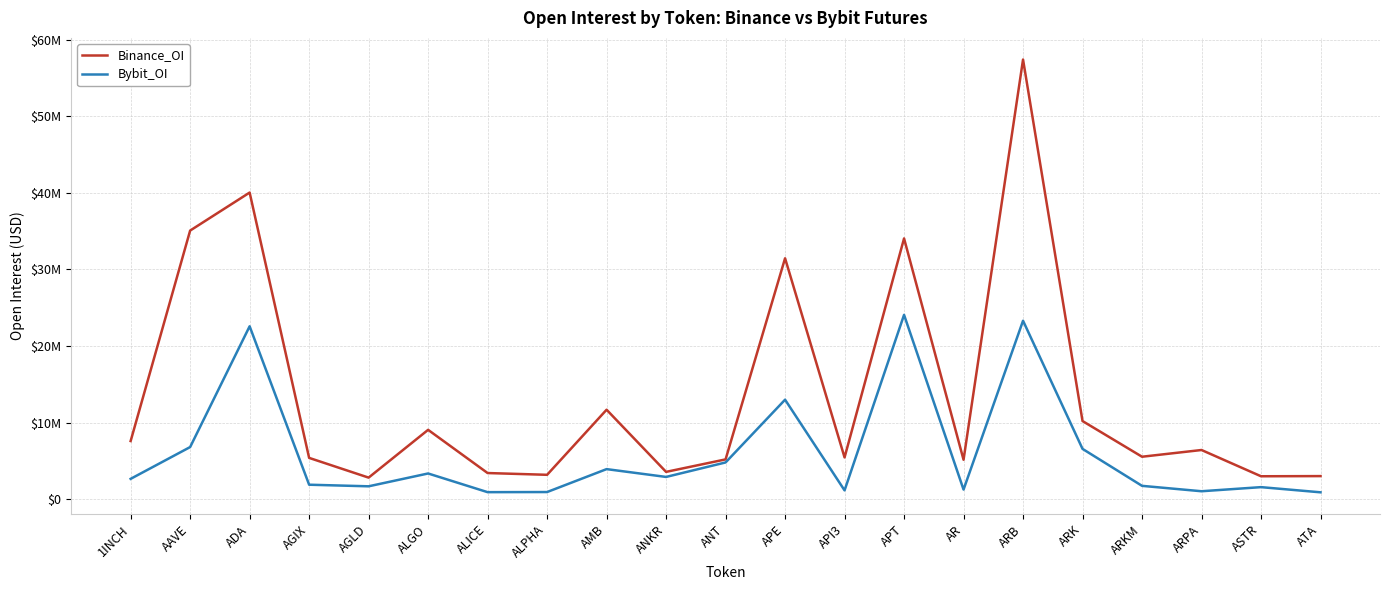

Reading right to left, transcribe all the data shown in this chart.

Binance_OI: ATA=3008791	ASTR=2987821	ARPA=6416367	ARKM=5538114	ARK=10196455	ARB=57406746	AR=5143367	APT=34043115	API3=5448145	APE=31453724	ANT=5190228	ANKR=3560020	AMB=11676520	ALPHA=3178182	ALICE=3407987	ALGO=9048787	AGLD=2810353	AGIX=5386533	ADA=40035406	AAVE=35071573	1INCH=7587653
Bybit_OI: ATA=891682	ASTR=1567240	ARPA=1031424	ARKM=1736821	ARK=6562256	ARB=23295473	AR=1249113	APT=24065748	API3=1144250	APE=12987612	ANT=4791428	ANKR=2899462	AMB=3920257	ALPHA=927436	ALICE=911458	ALGO=3351558	AGLD=1675656	AGIX=1884519	ADA=22571507	AAVE=6800401	1INCH=2650252